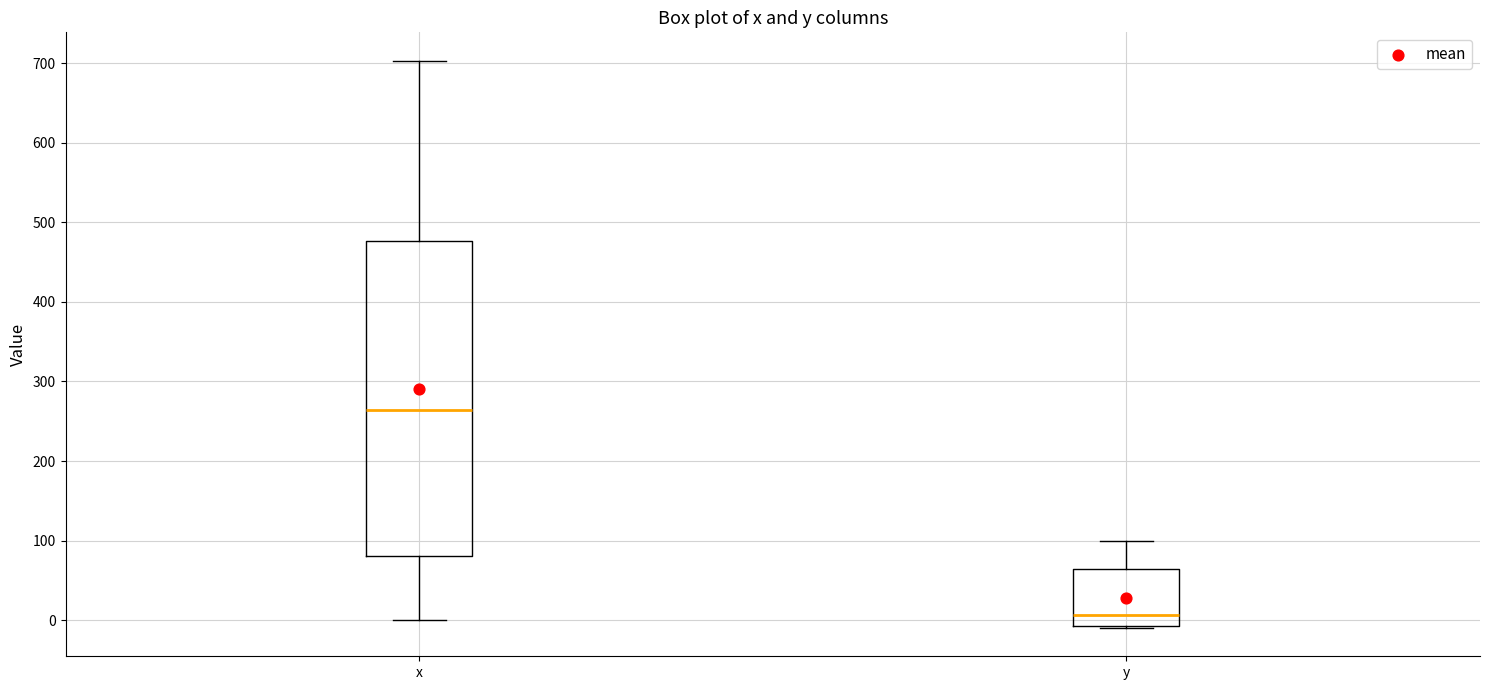

Comparing the boxes themselves (not the whiskers), which one is the tallest?

x